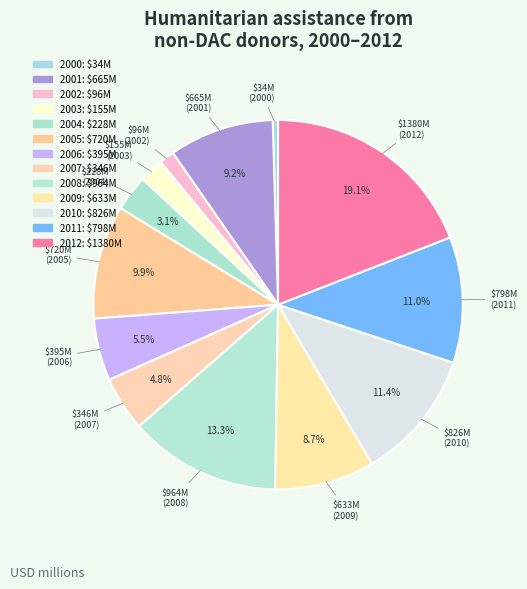

To the nearest percent, what is the difference between the largest and smallest slice percentages?

19%